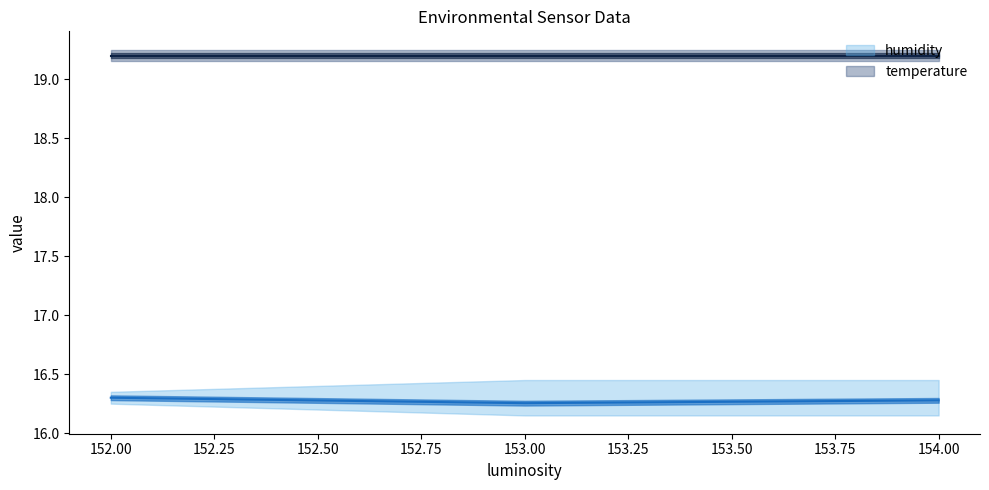

Is it true that temperature equals 10.0 at 153?

False